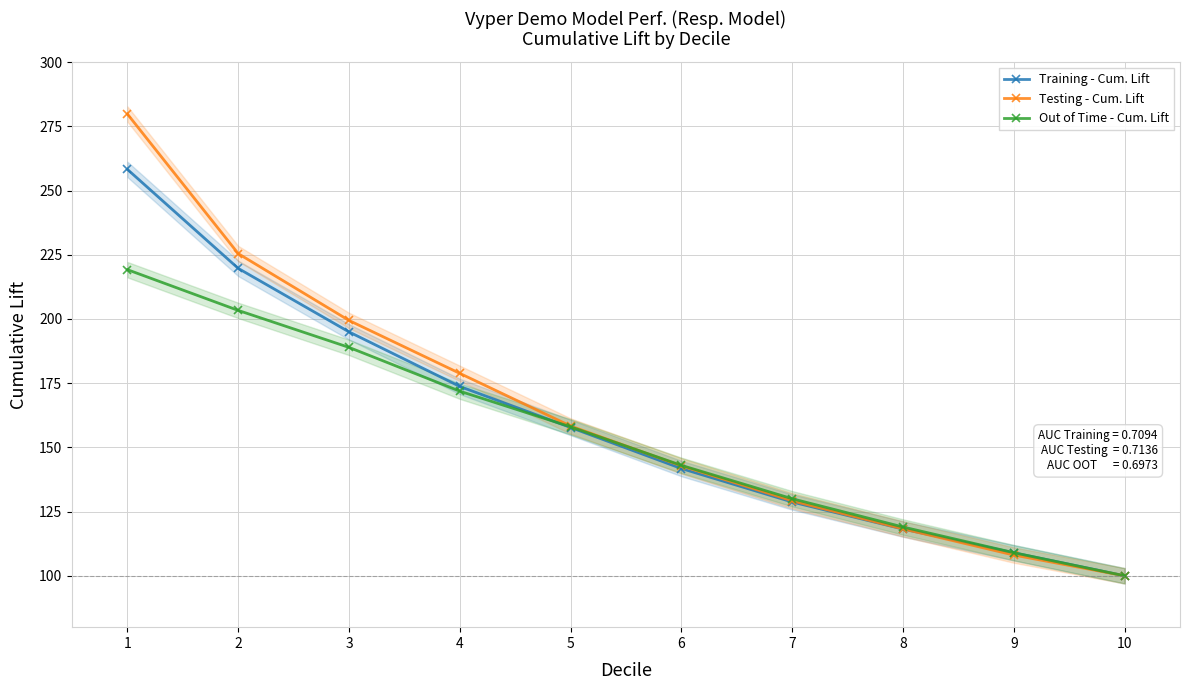

Which has a higher value, 1 or 2?

1